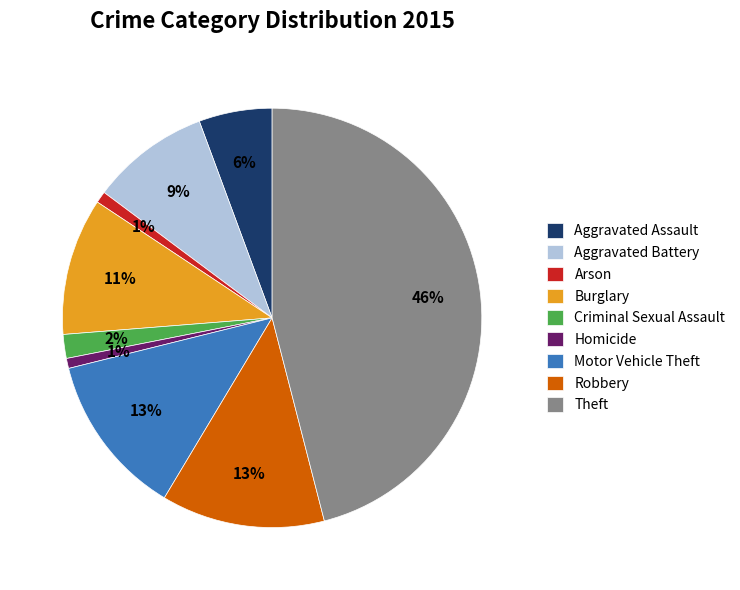

To the nearest percent, what is the average slice percentage?

11%